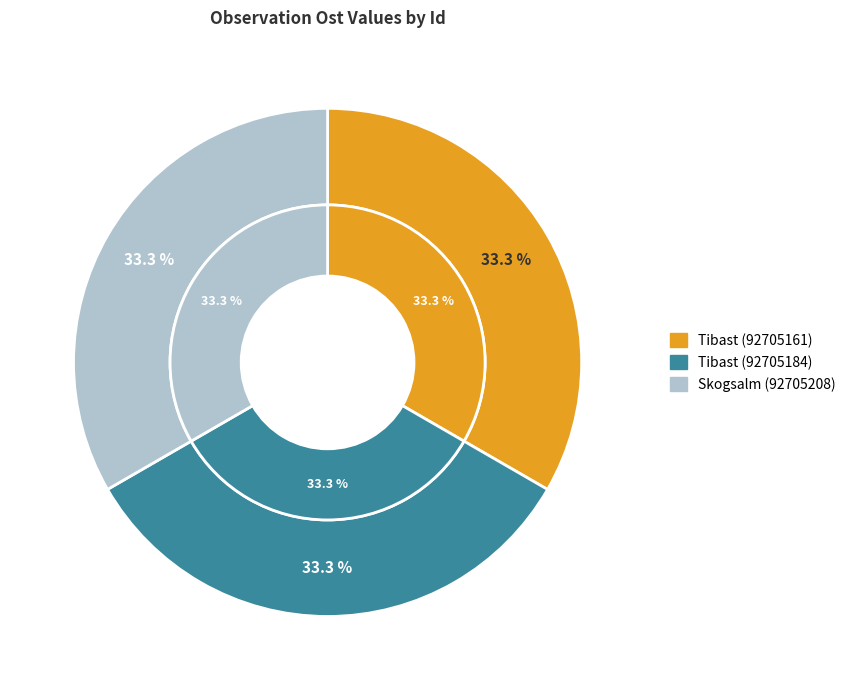

What is the smallest slice in the pie chart?

Skogsalm (92705208)